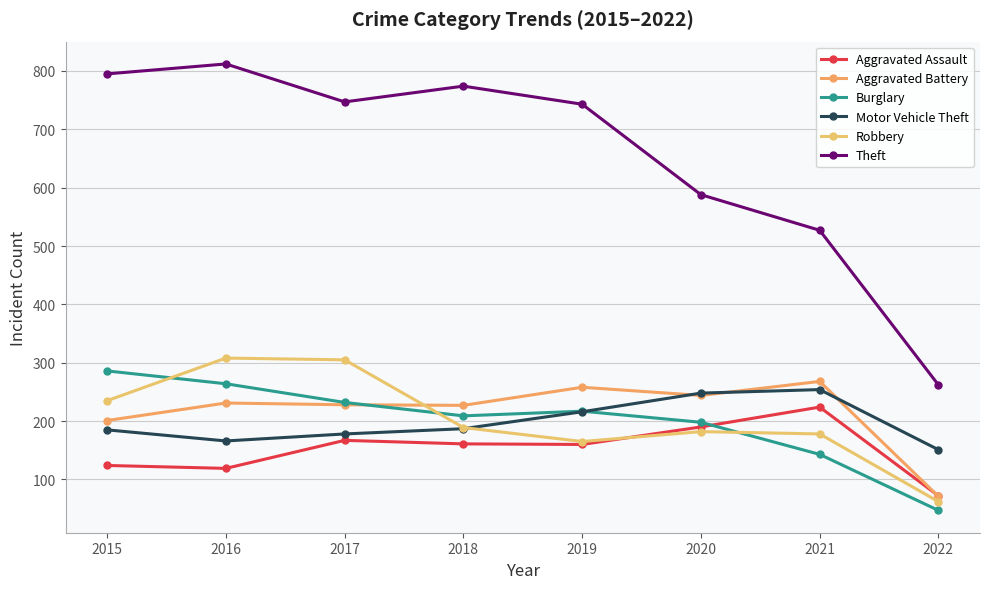

What is the smallest value displayed?

47